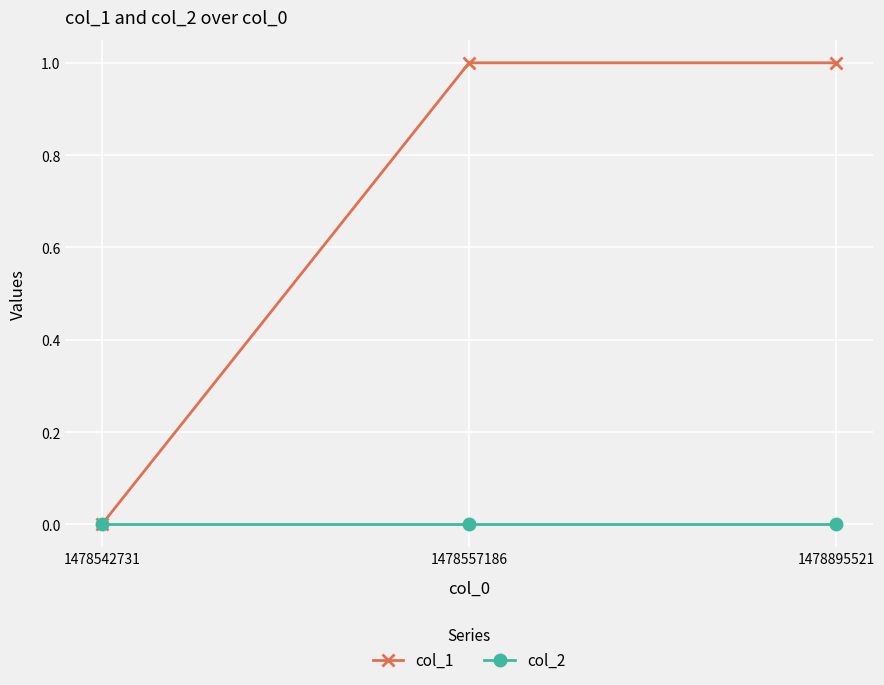

Is this an area chart (filled region under the line)?

No